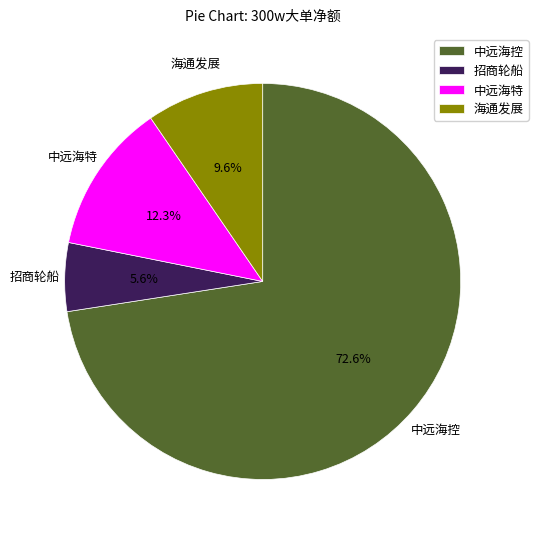

Does any single category account for the majority?

Yes